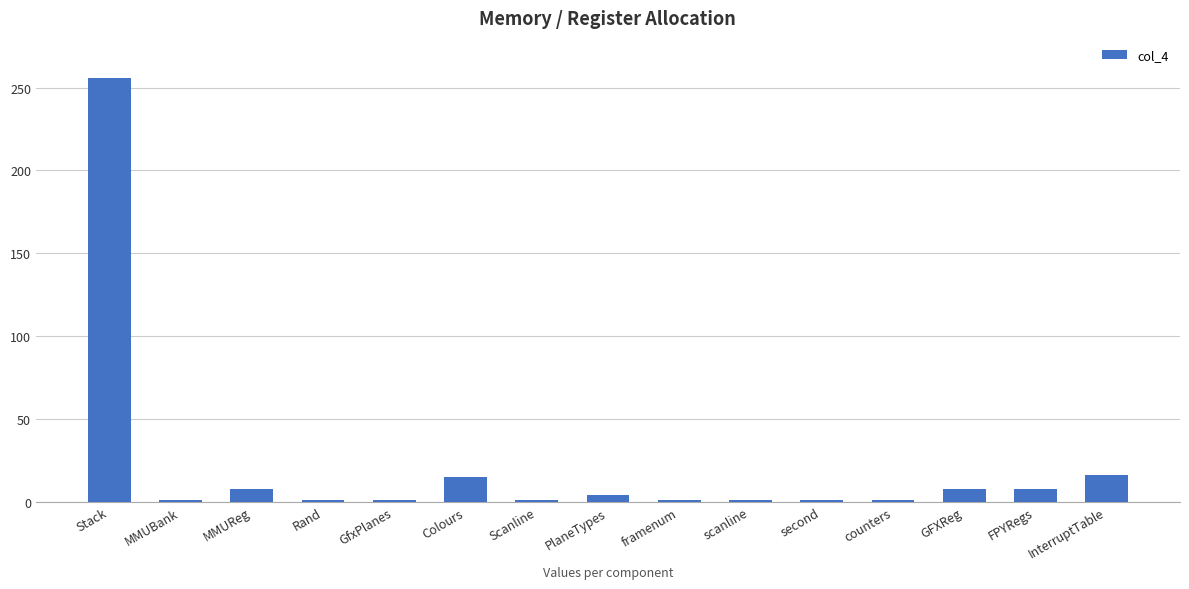

Is it true that the value at FPYRegs is 8?

True